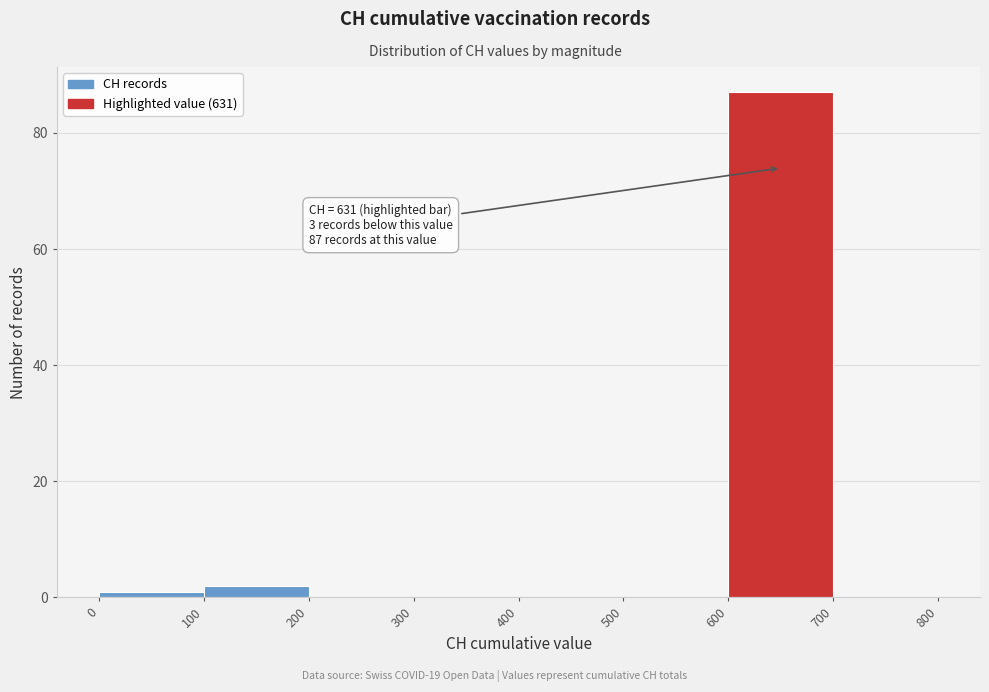

Which range on the x-axis has the tallest bar?

600 to 700